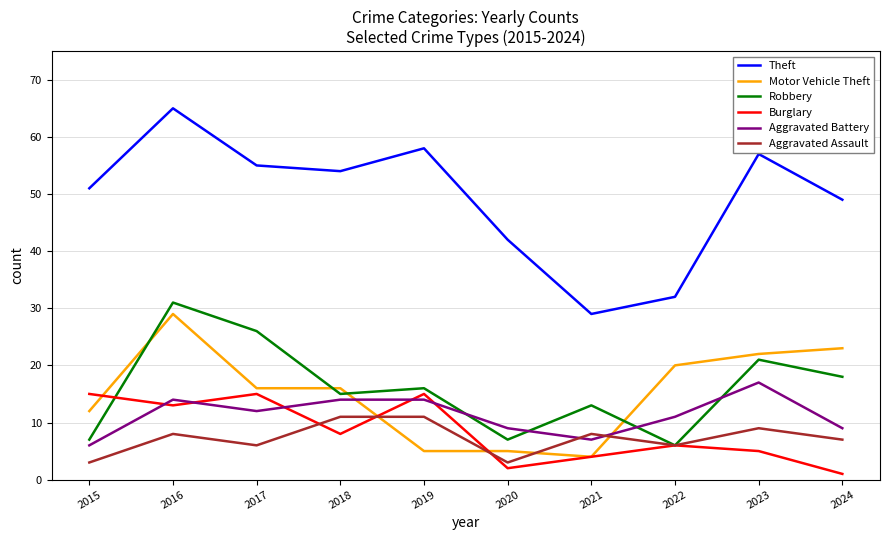

What is the difference between the highest and lowest values at 2018?

46